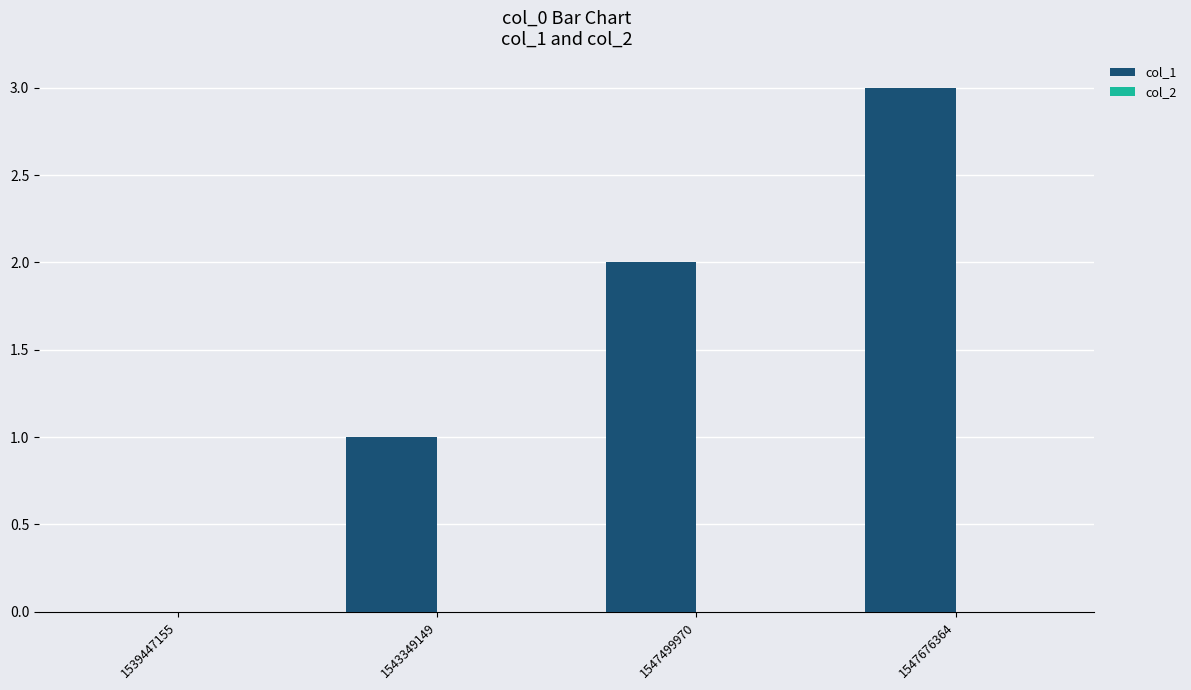

Are the bars horizontal?

No